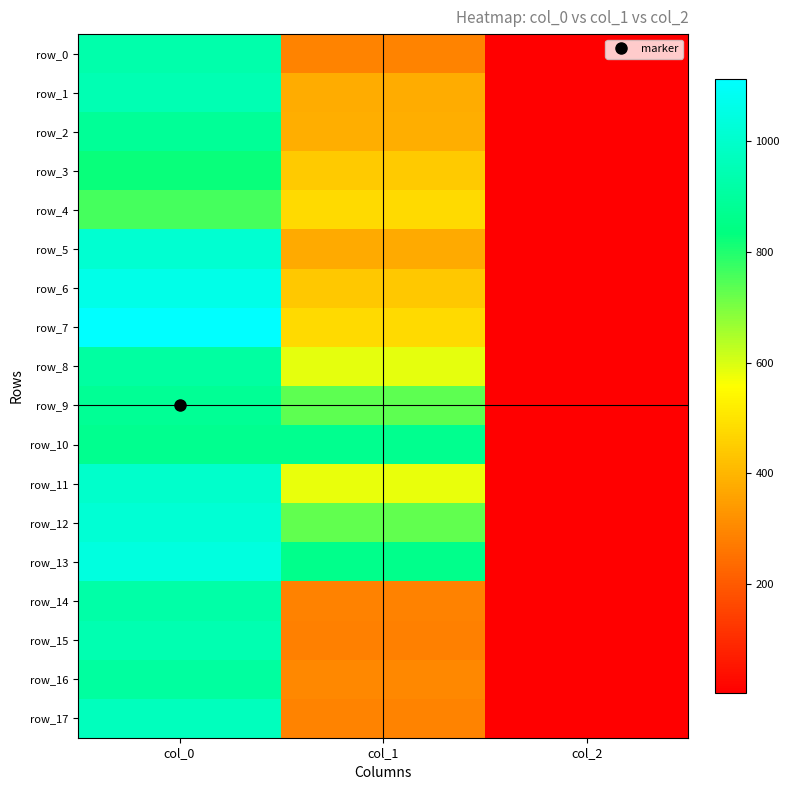

Which label corresponds to the largest value in the chart?

col_0